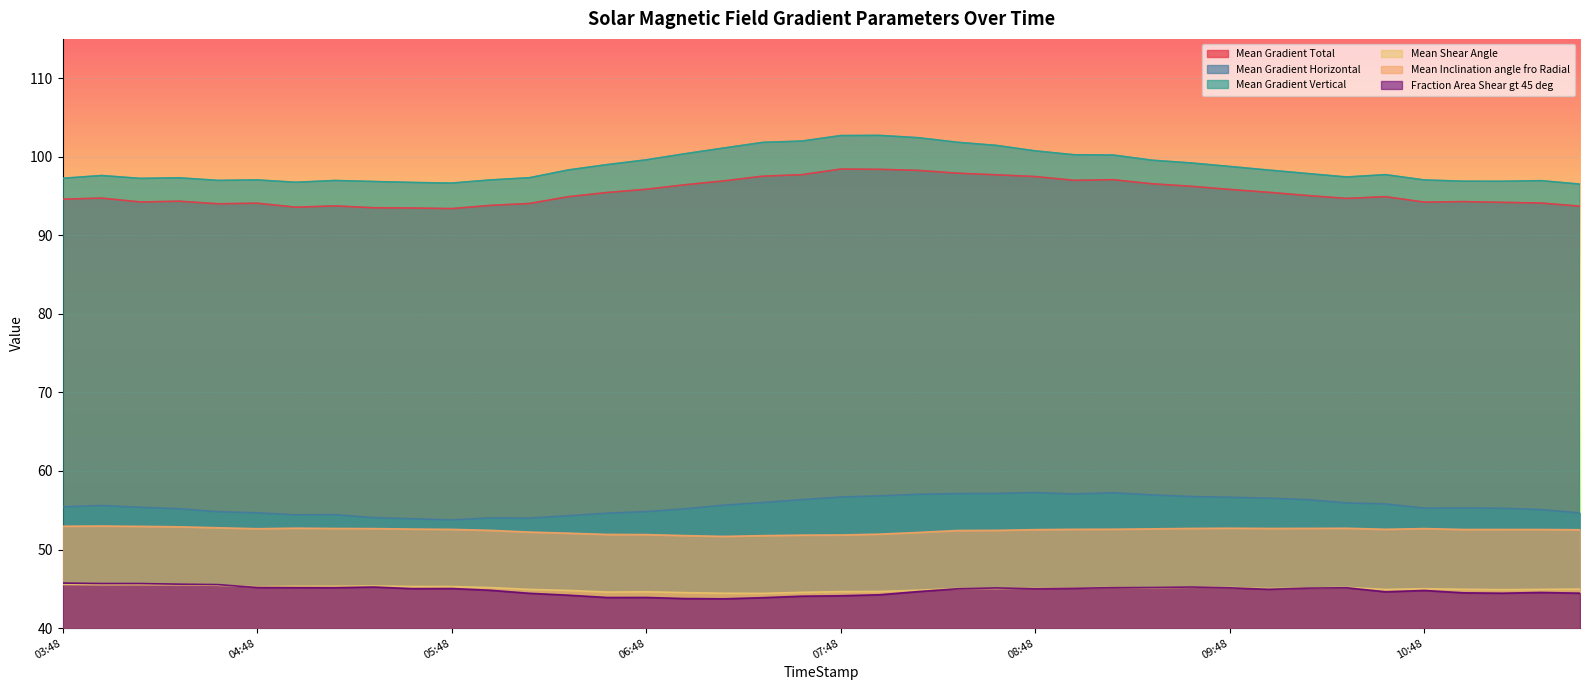

What is the greatest value displayed?

102.7